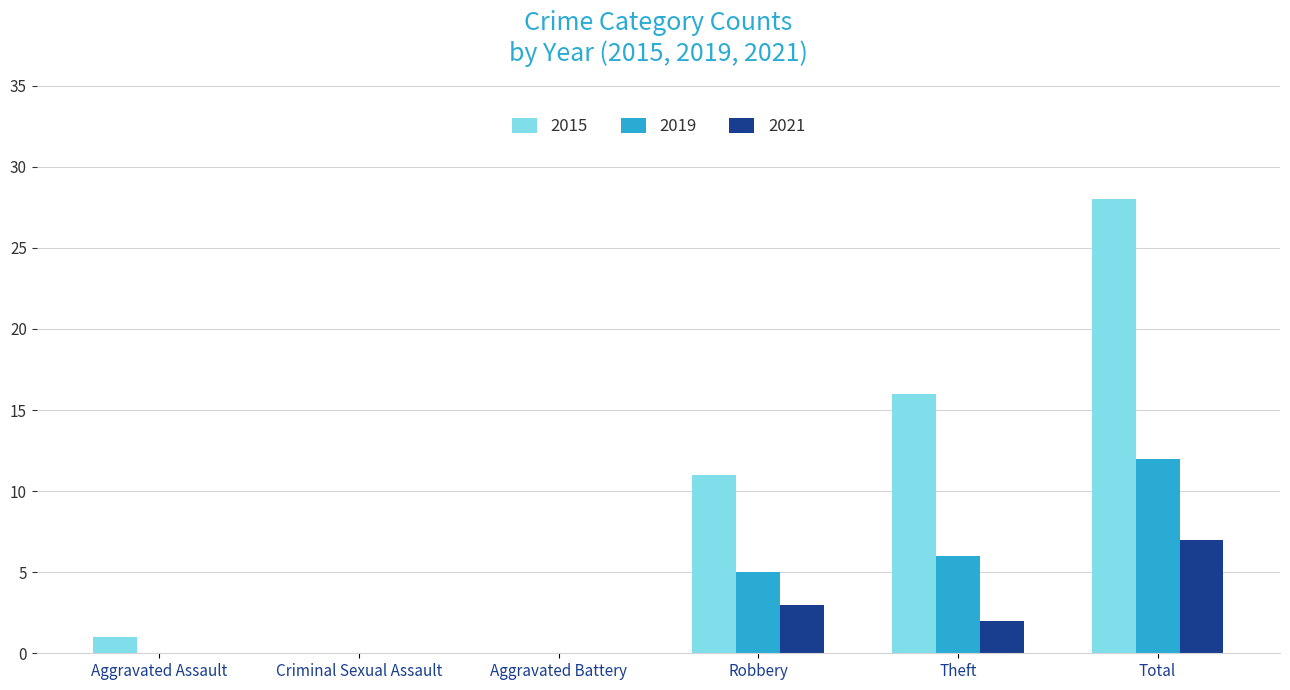

Reading right to left, extract all data points from this chart.

2015: 28	16	11	0	0	1
2019: 12	6	5	0	0	0
2021: 7	2	3	0	0	0